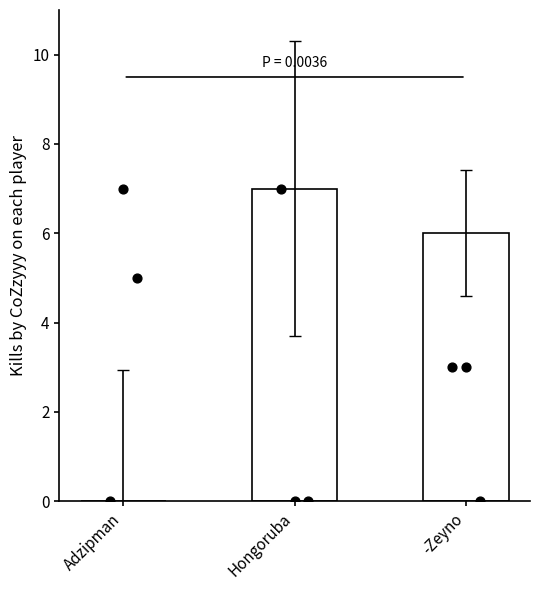

What is the change in value from Hongoruba to -Zeyno?

-1